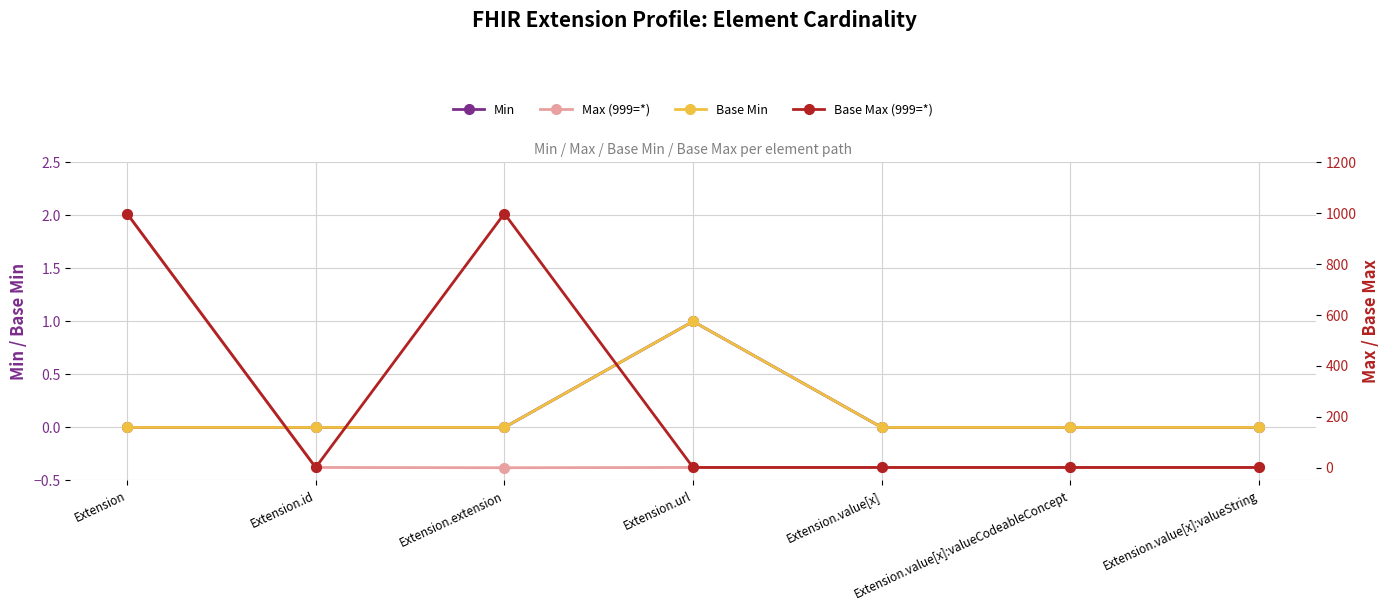

In Base Max (999=*), how many points are higher than both neighbors (excluding endpoints)?

1